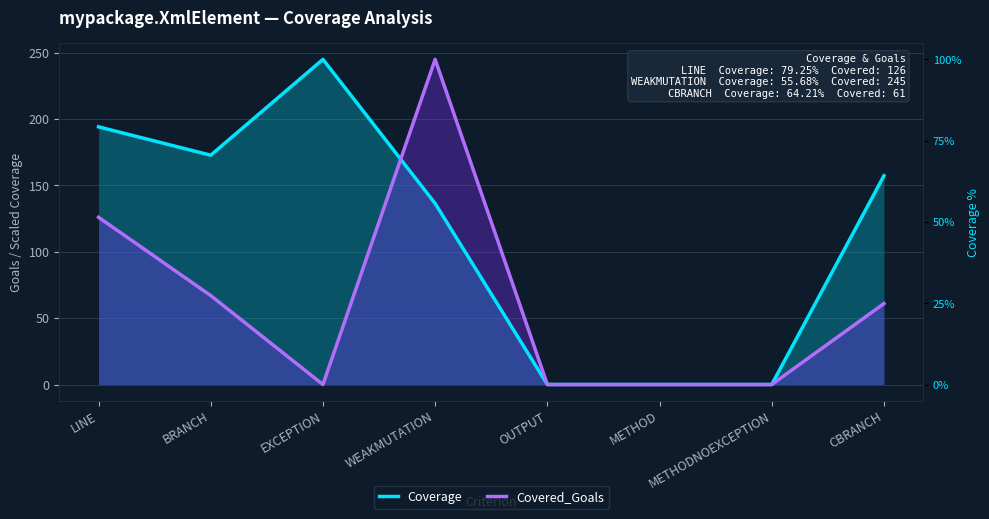

At which label does Coverage reach its peak?

EXCEPTION